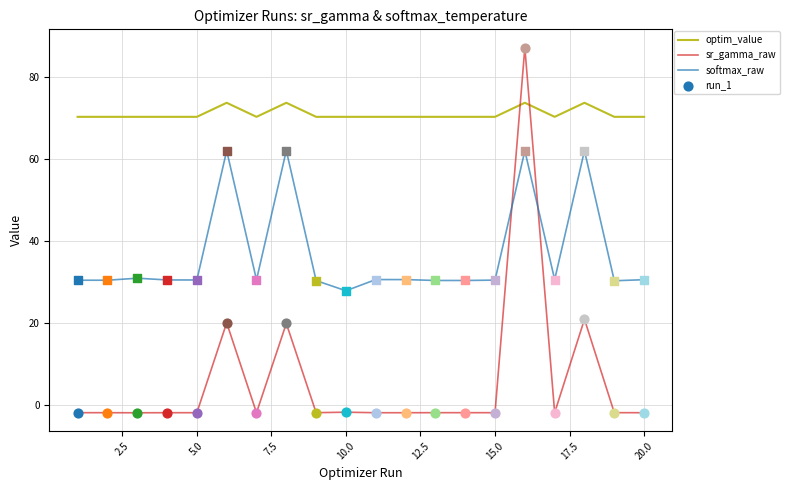

Which series has the largest total across all categories?

optim_value